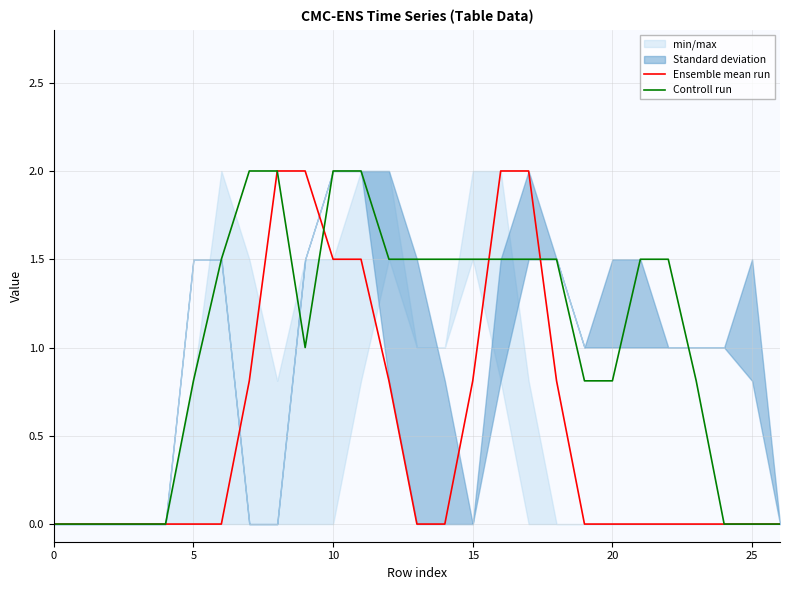

The Ensemble mean run series shows 0.0 at 20. True or false?

True